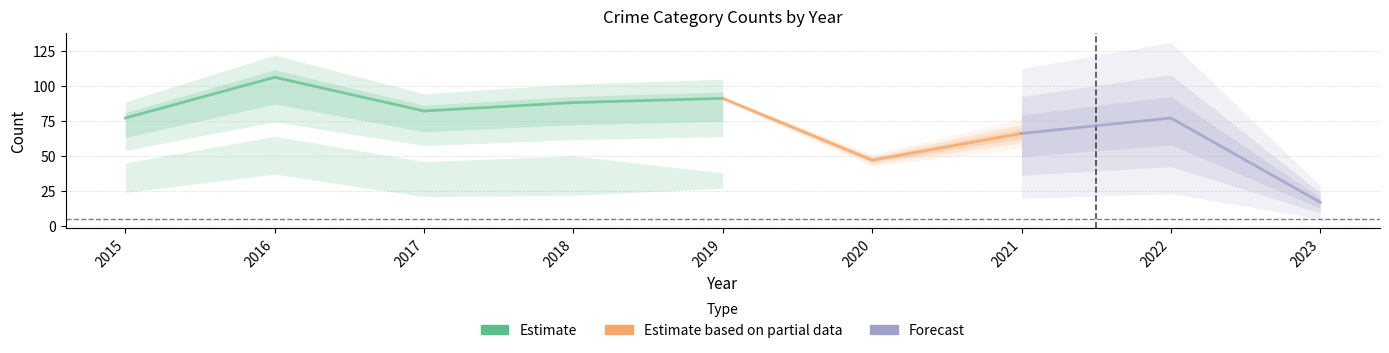

Is this an area chart (filled region under the line)?

No